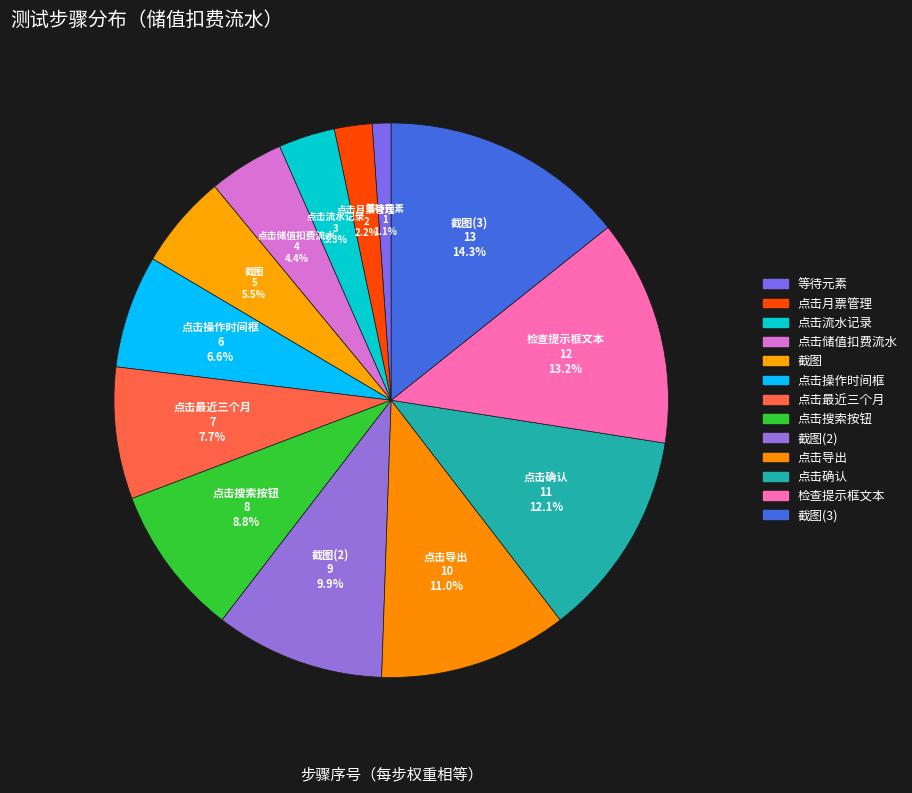

Does any single category account for the majority?

No